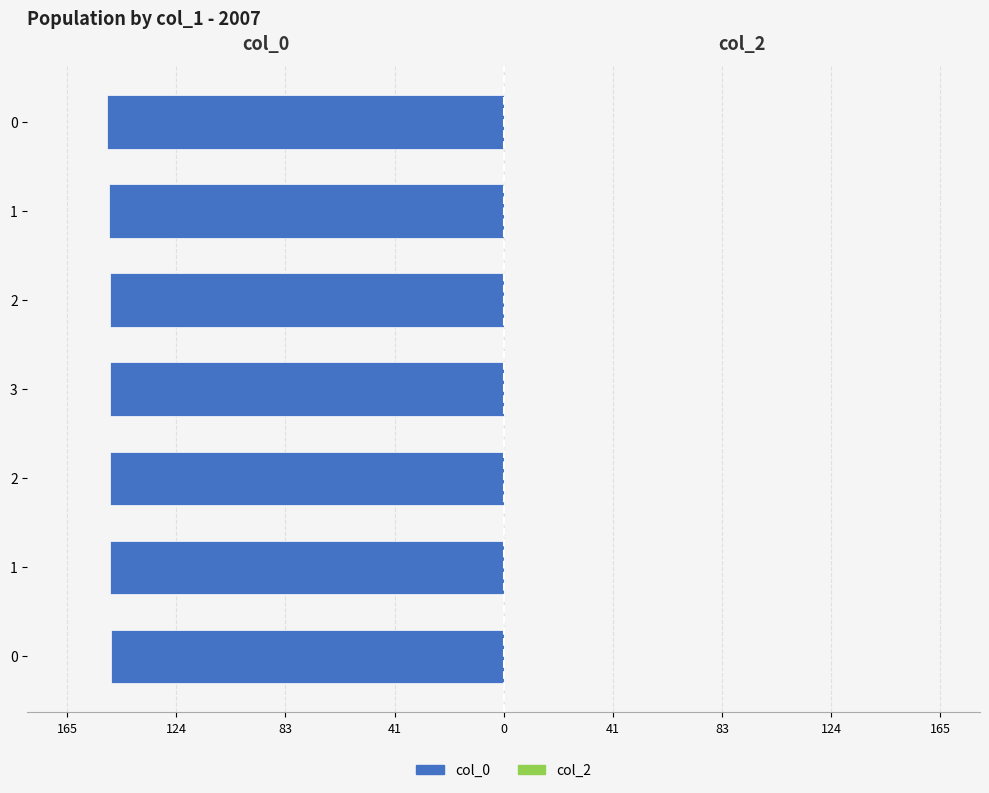

Does the chart contain any negative values?

Yes